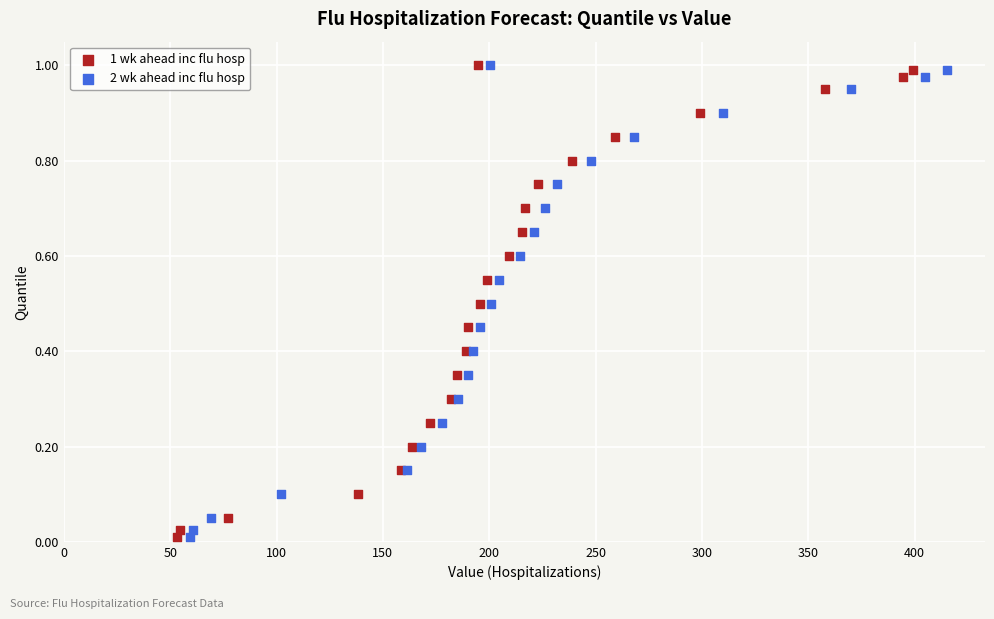

What are all the series names shown in the legend?

1 wk ahead inc flu hosp, 2 wk ahead inc flu hosp